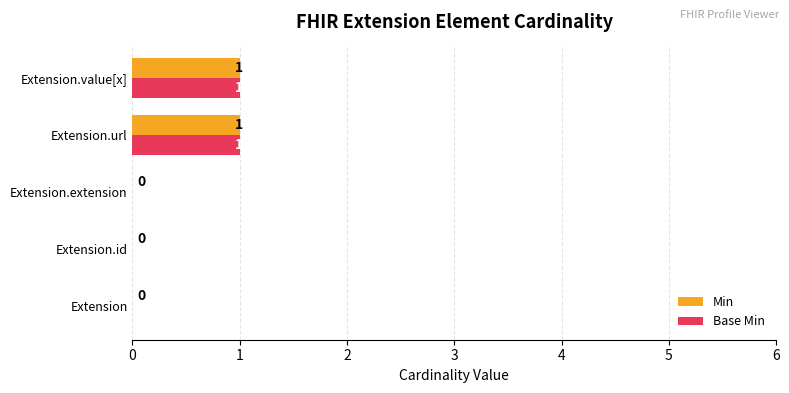

Is the value of Base Min at Extension.url greater than the value of Min at Extension?

Yes